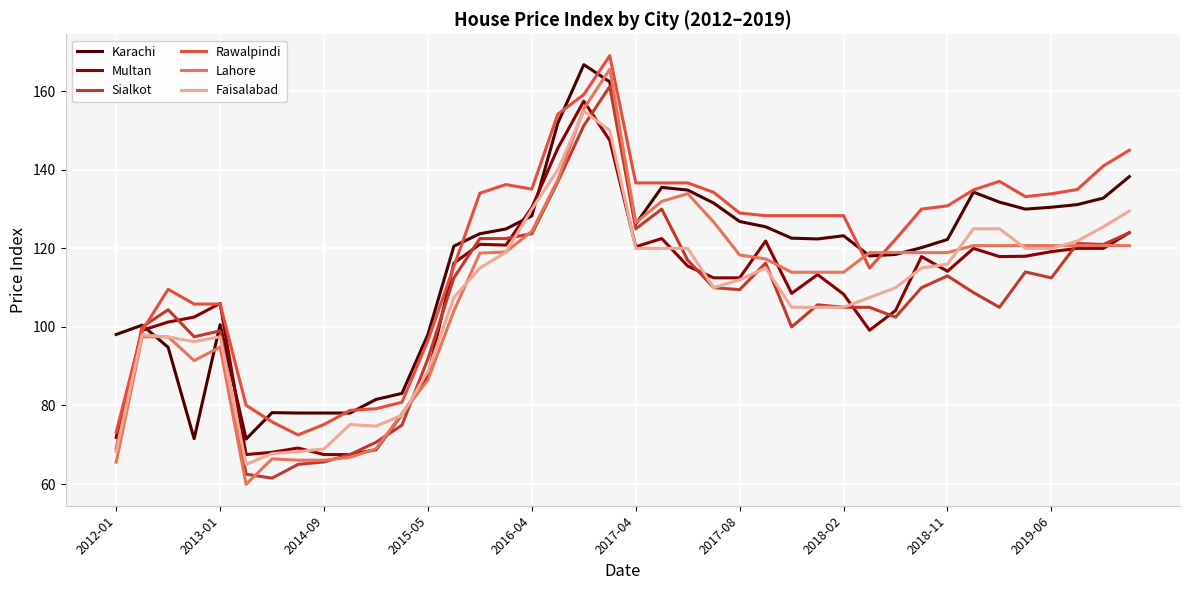

What is the maximum value shown in the chart?

169.1